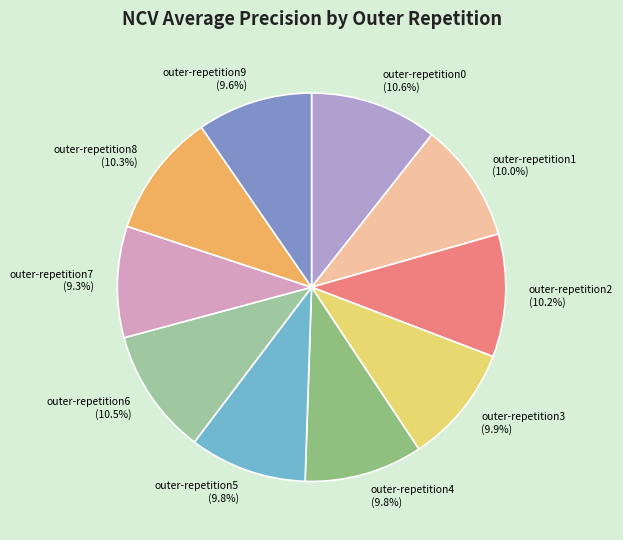

What percentage is NOT represented by outer-repetition1?

90.0%